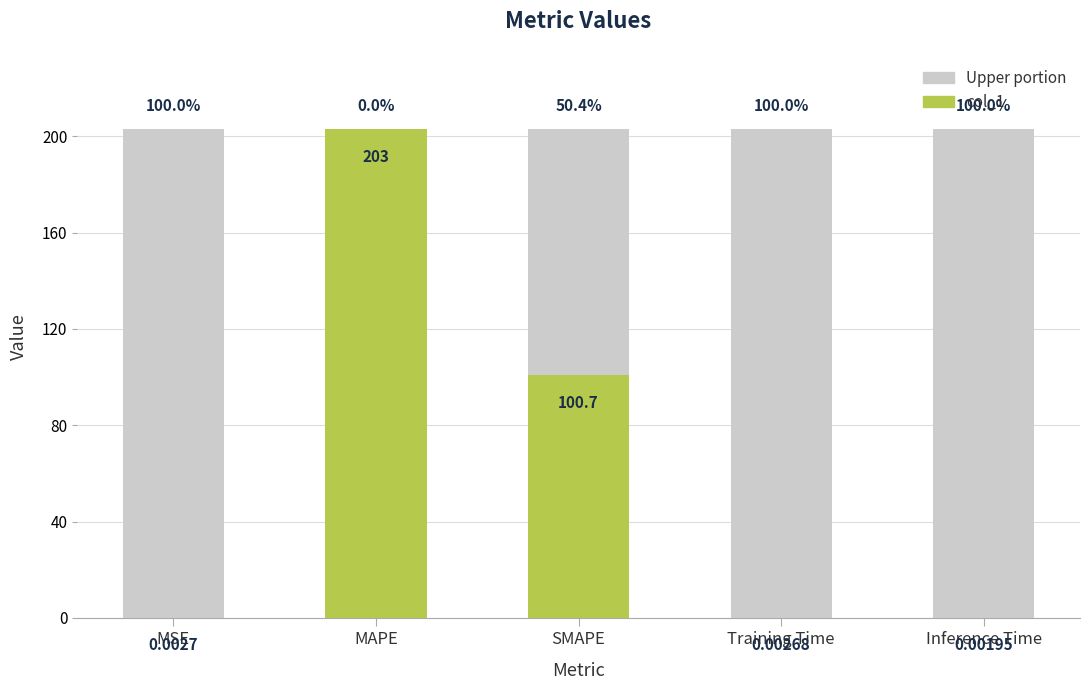

Reading right to left, extract all data points from this chart.

0.0	0.0	100.7	203.0	0.0